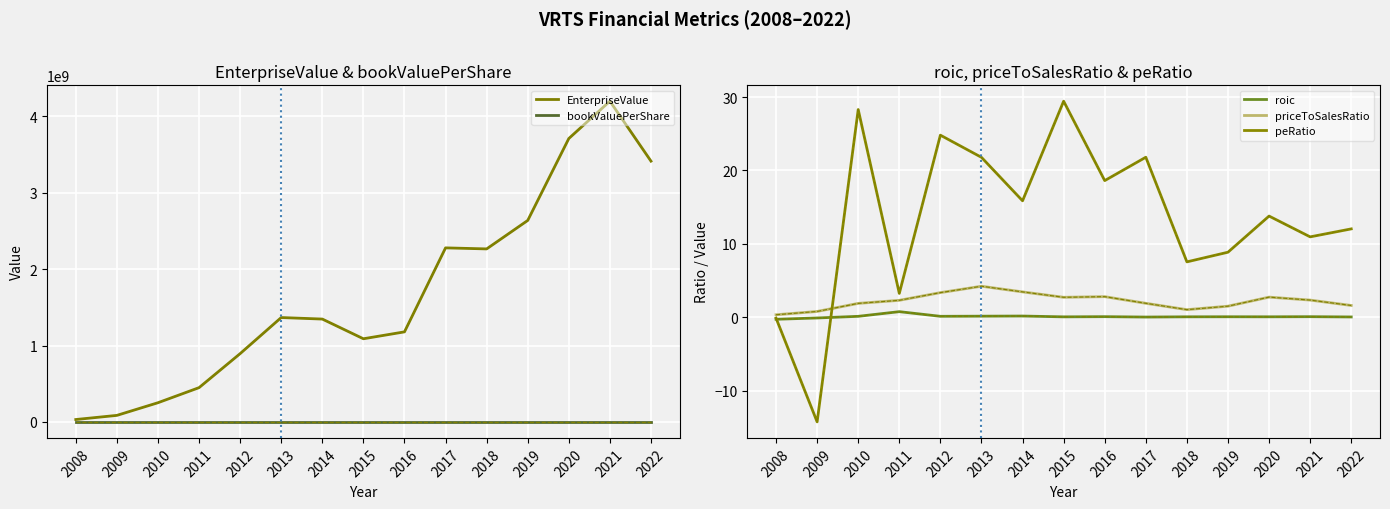

Is it true that peRatio equals 12.0 at 2022?

True